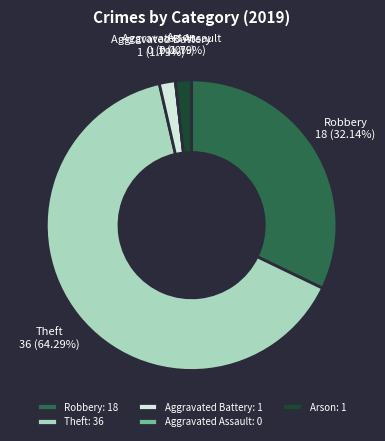

Count the number of slices in the pie.

5